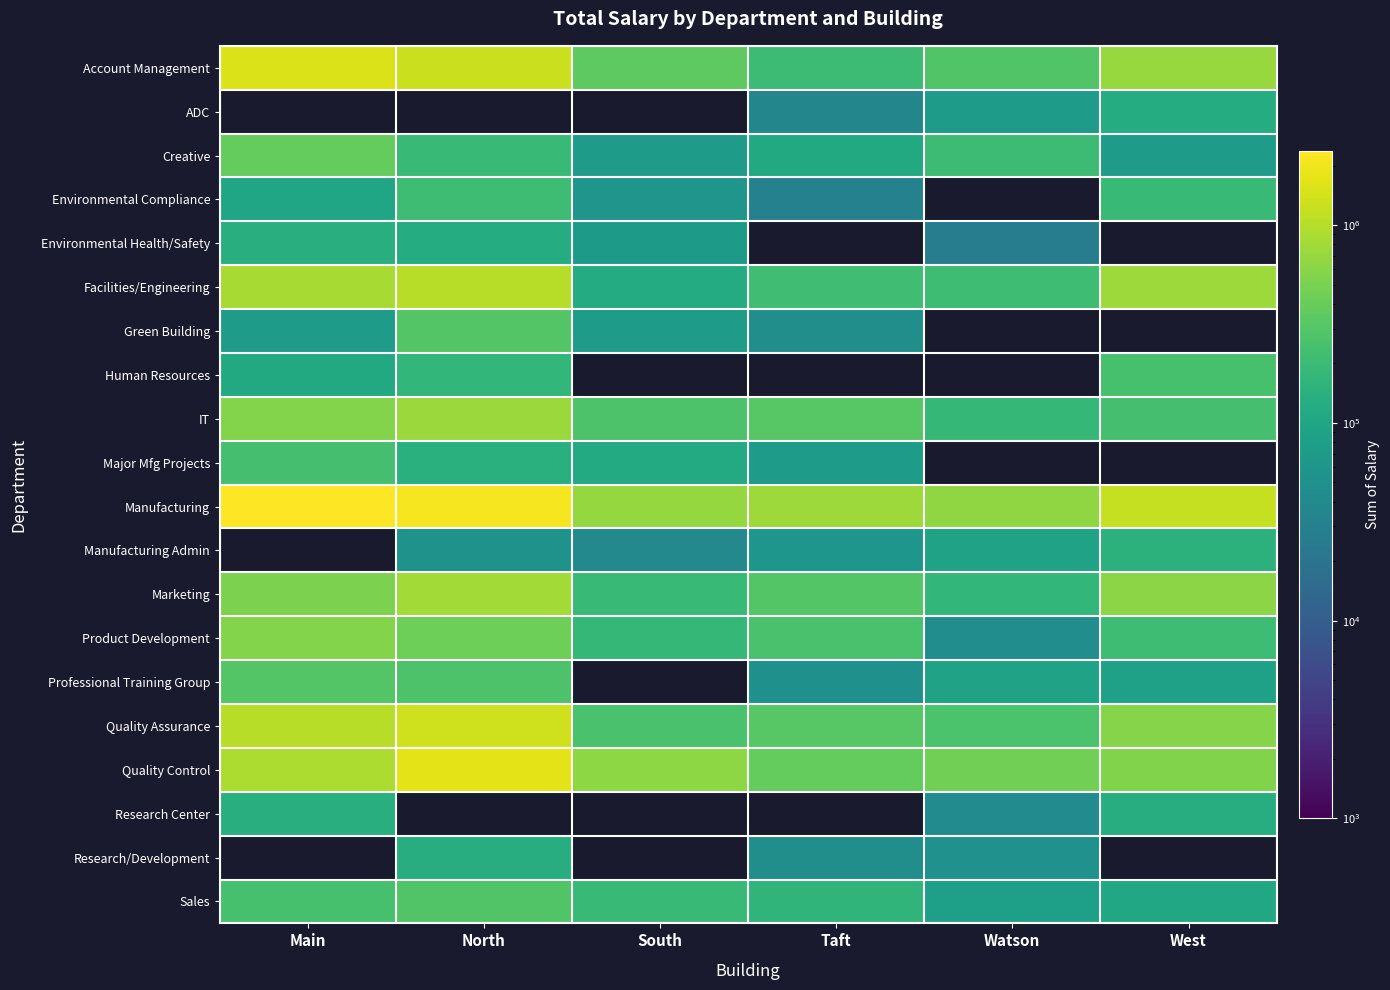

At how many categories does at least one series exceed 121043?

6